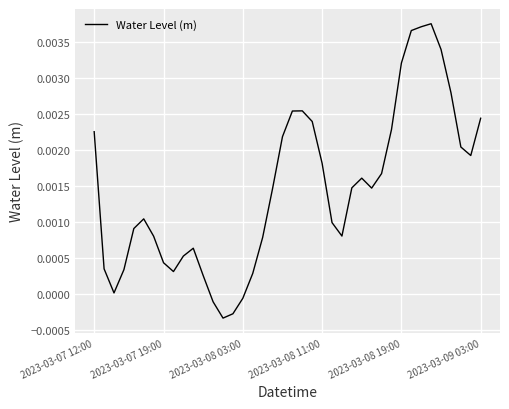

Does the chart have visible grid lines?

Yes